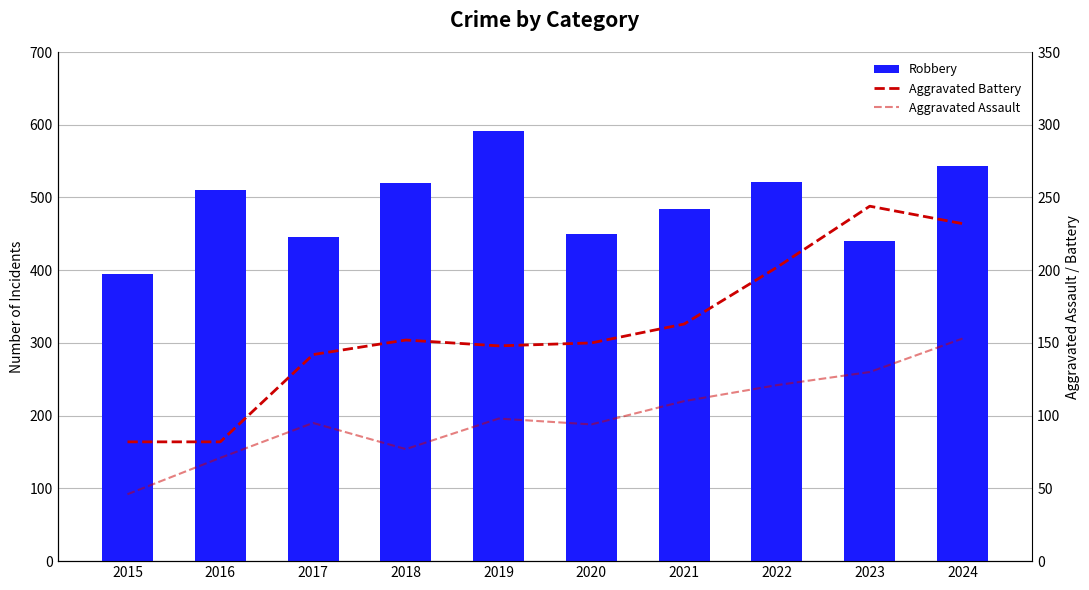

Is it true that Robbery equals 520 at 2018?

True